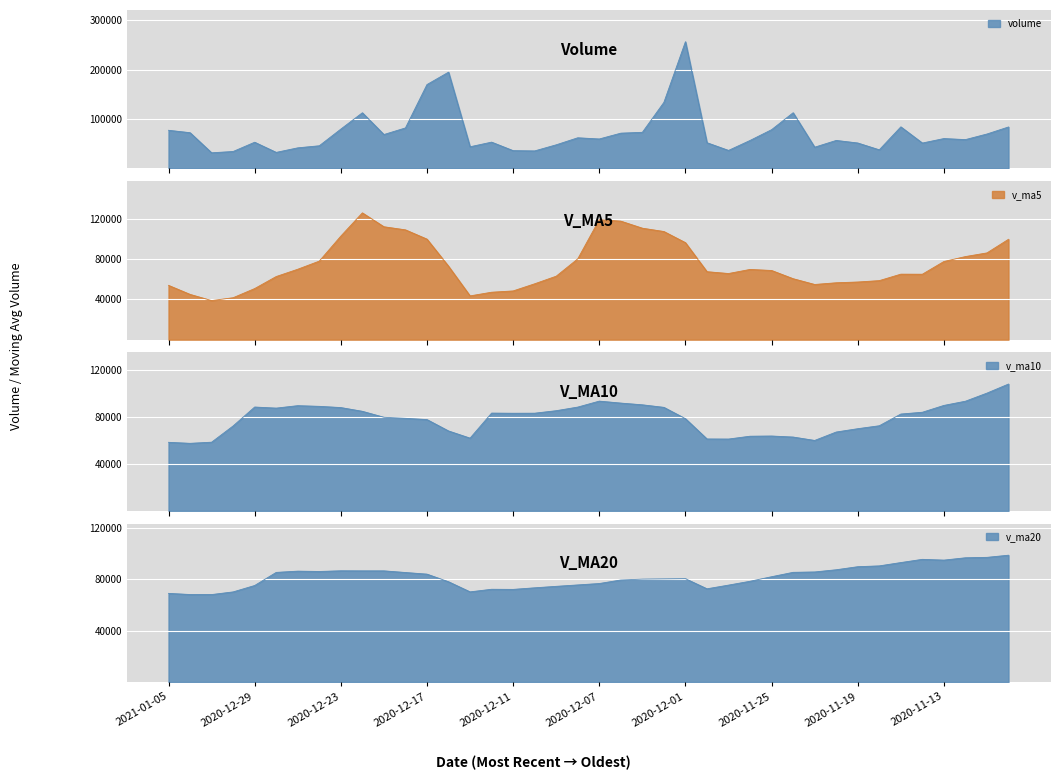

How many data points in v_ma10 are above 82933?

20